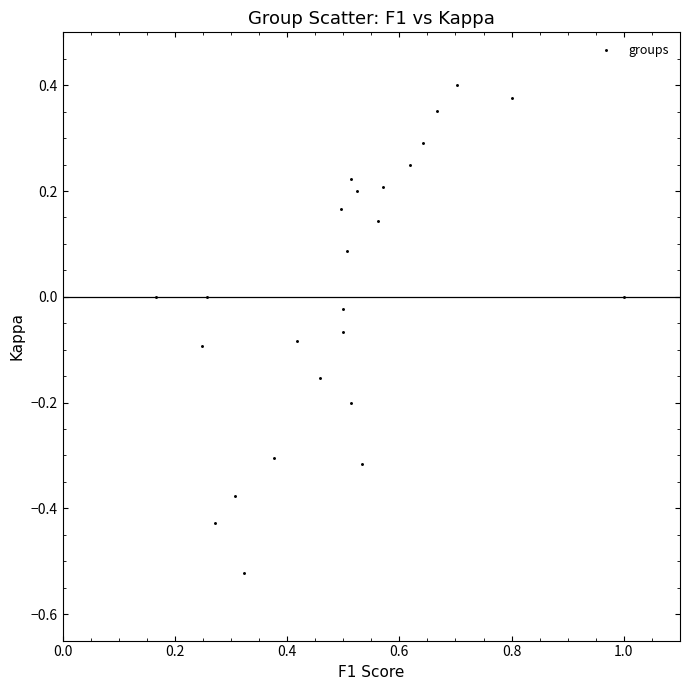

What is the range of Y values (max minus min)?

0.9